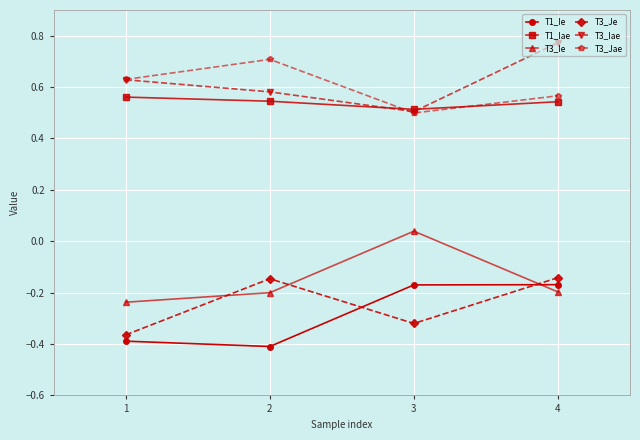

True or false: T1_Ie has a value of -0.2 at 3.

True